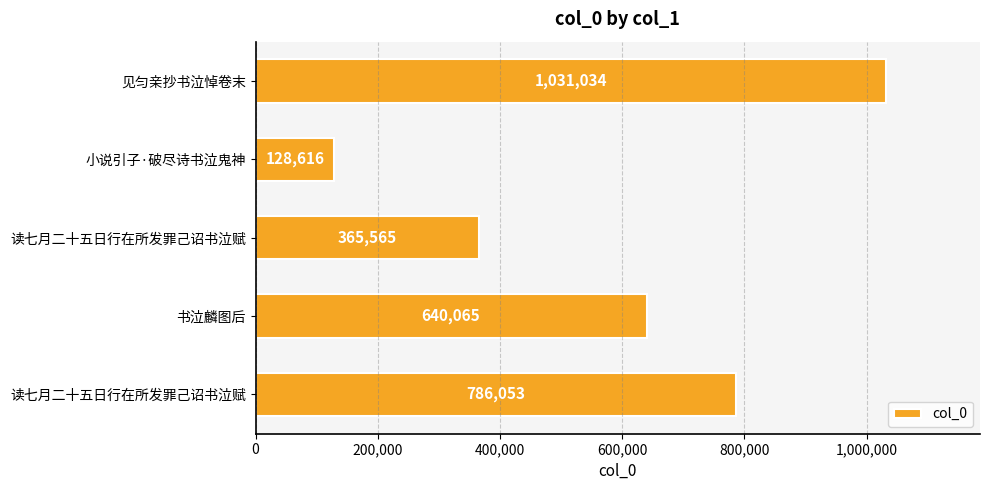

Does the chart contain any negative values?

No